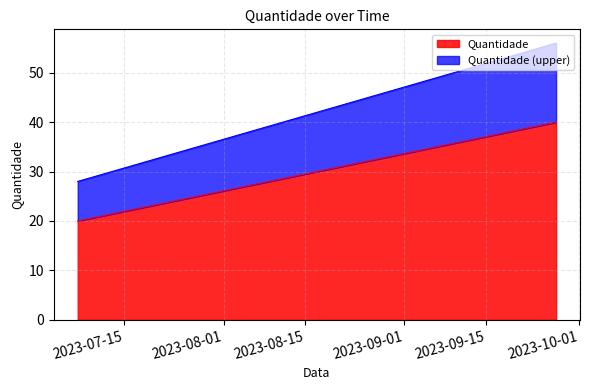

Rank the categories by value from highest to lowest.

2023-09-27, 2023-08-17, 2023-07-07